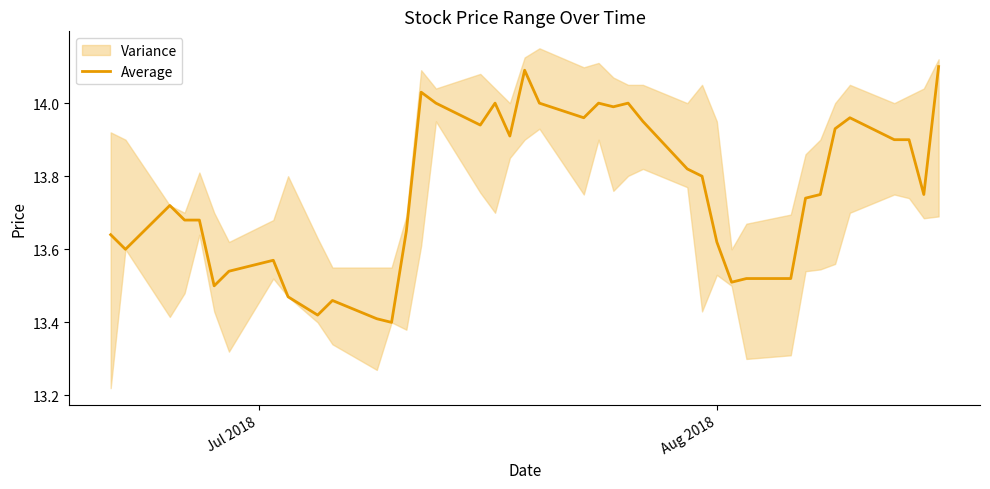

What is the maximum value for Average?

14.1